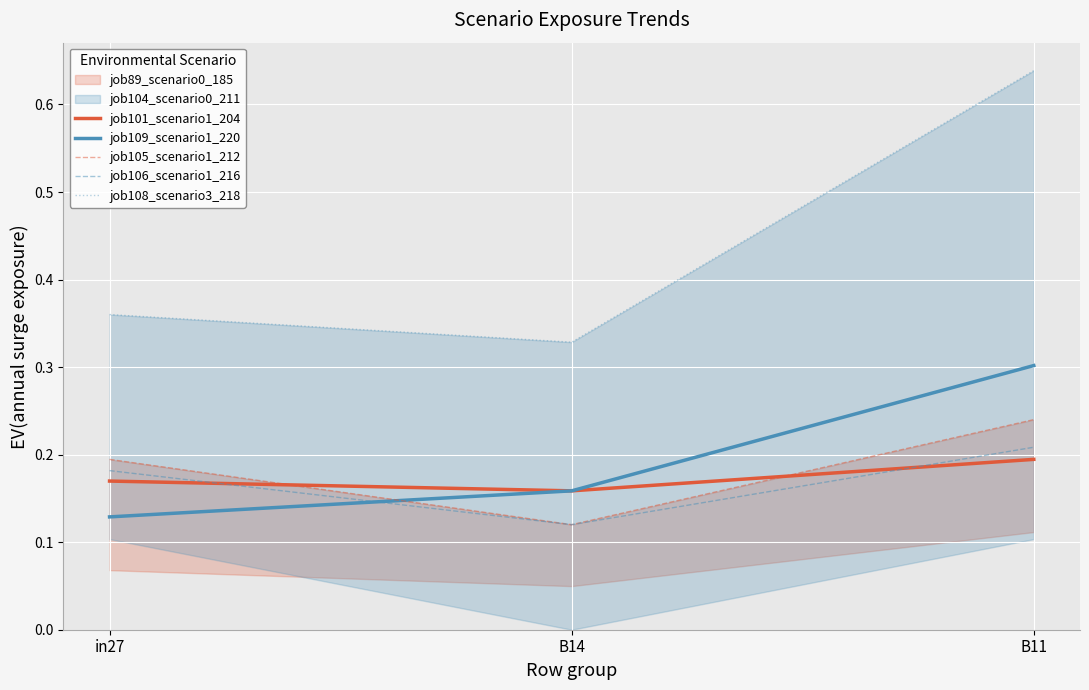

Rank the categories by job105_scenario1_212 value from highest to lowest.

B11, in27, B14